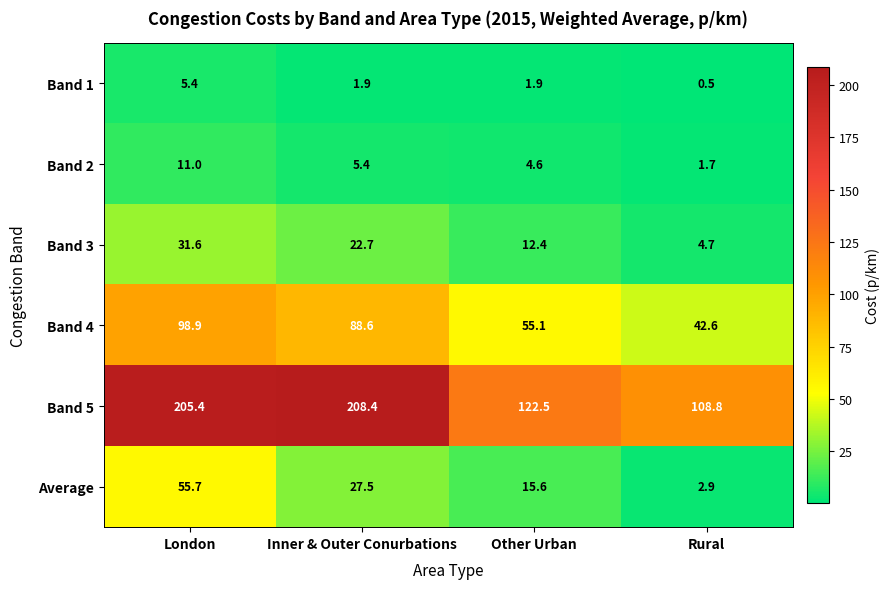

Is it true that Band 1 equals 9.4 at London?

False